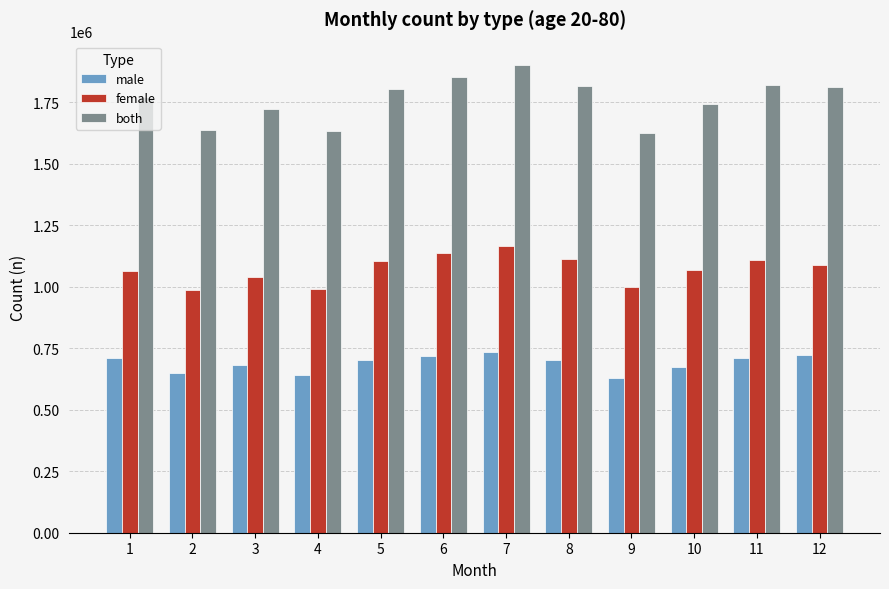

Rank the series by their maximum value, from highest to lowest.

both, female, male